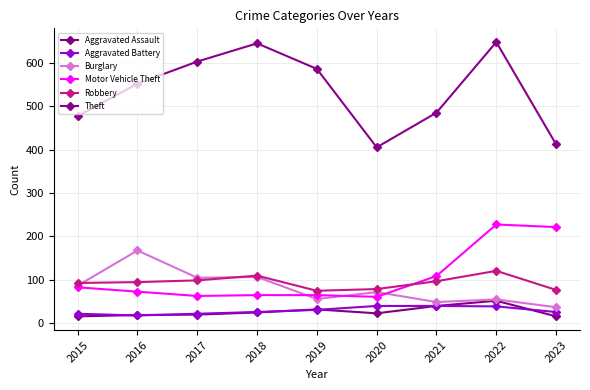

How many categories are shown in the chart?

9